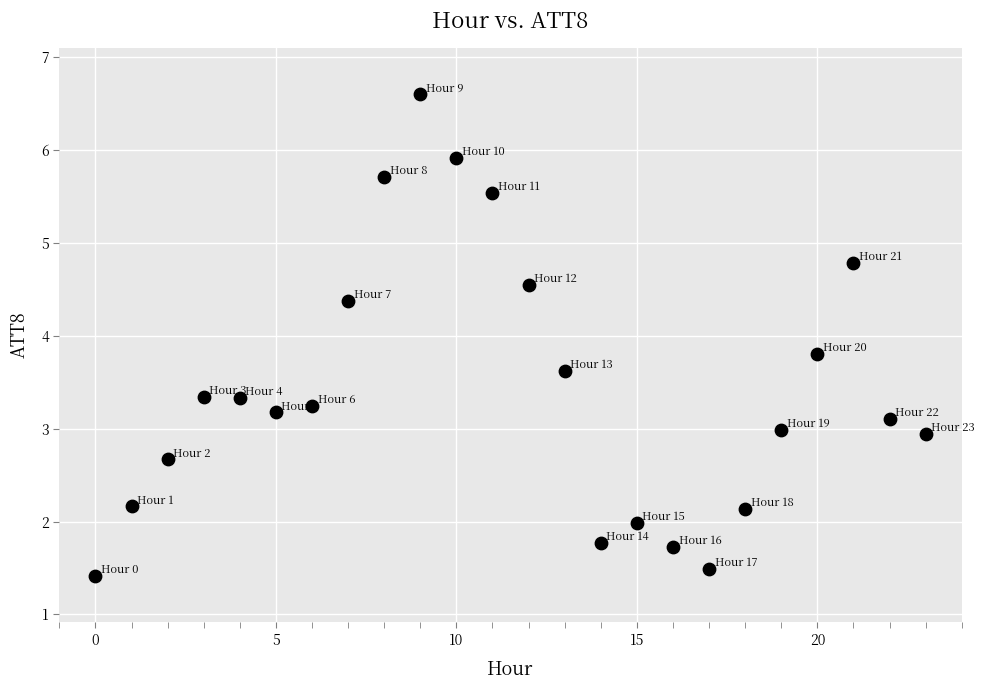

What is the range of Y values (max minus min)?

5.2